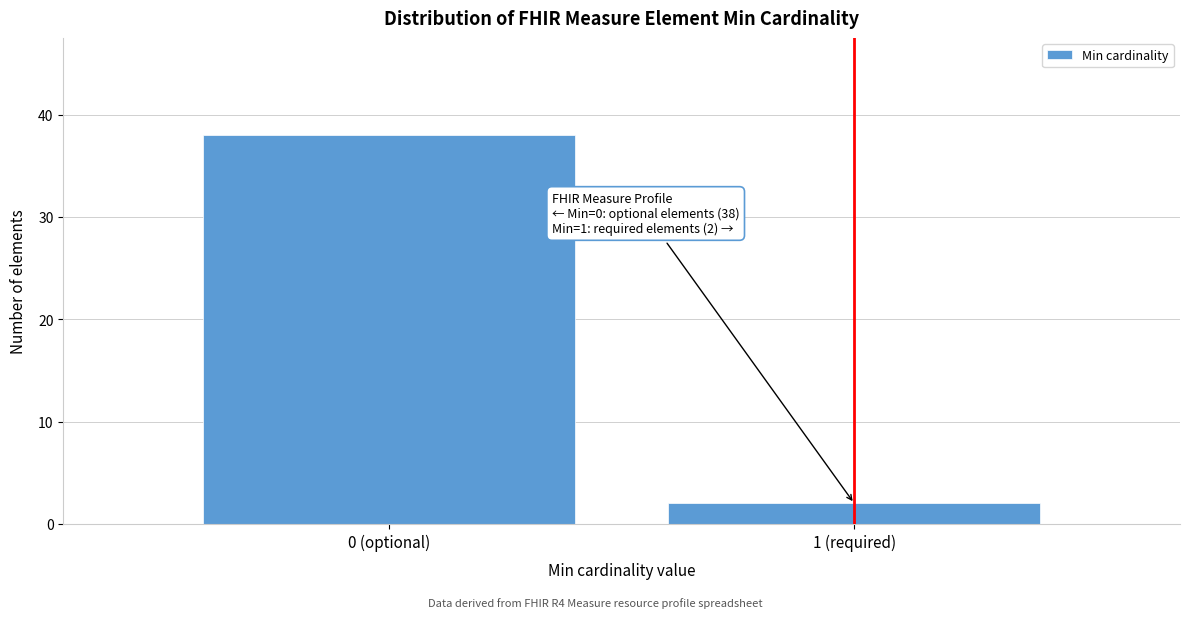

Reading left to right, transcribe all the data shown in this chart.

38	2